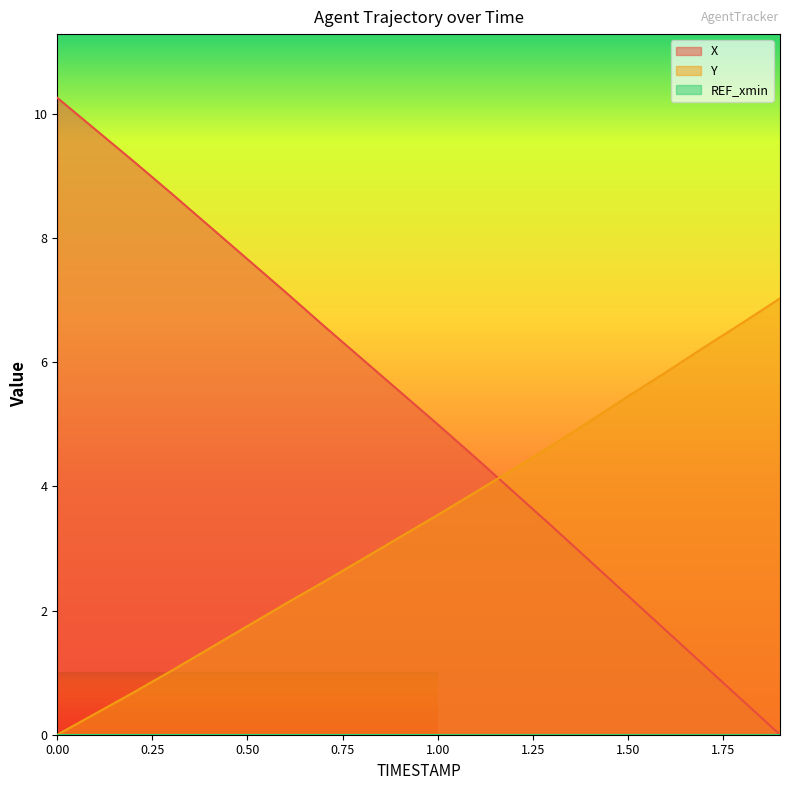

Is the value of X at 1.6 greater than the value of Y at 0.8?

No